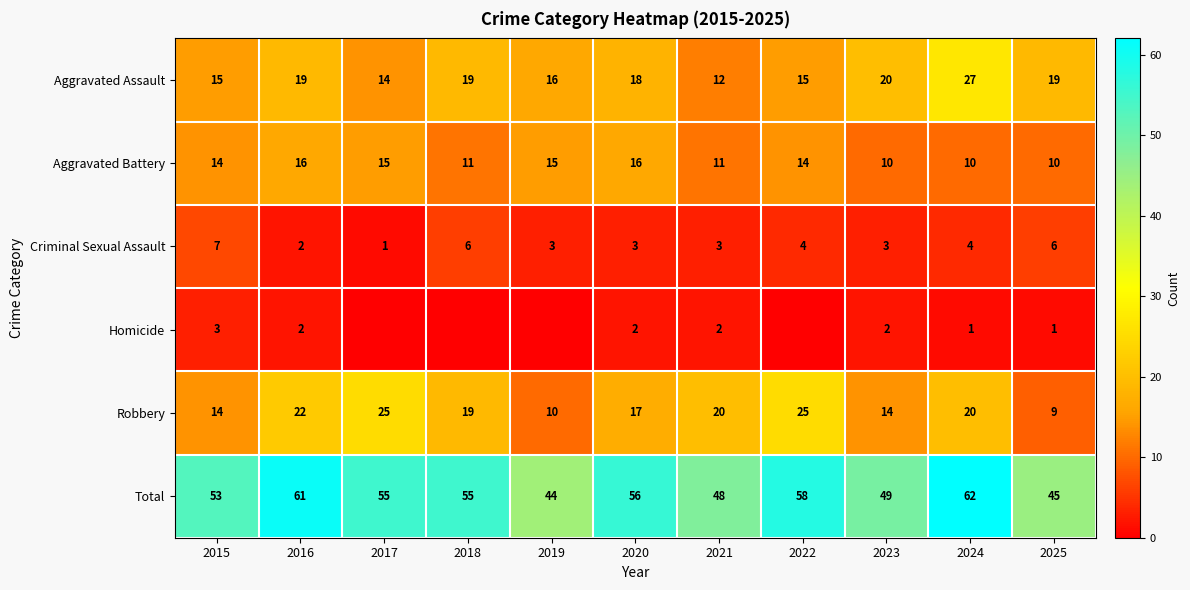

Between 2016 and 2024, which series saw the biggest shift?

Aggravated Assault